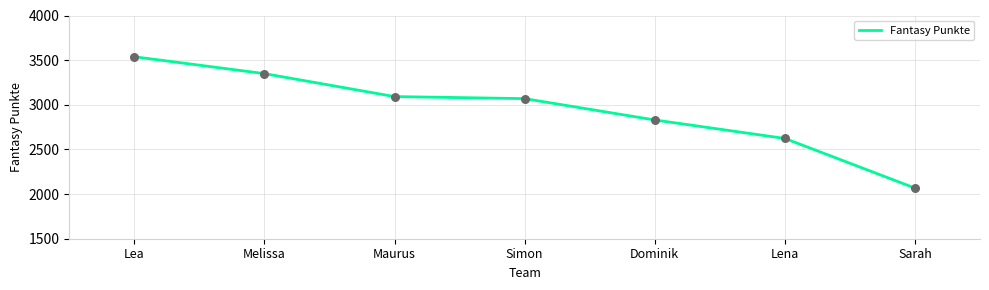

Between Lea and Simon, which is larger?

Lea